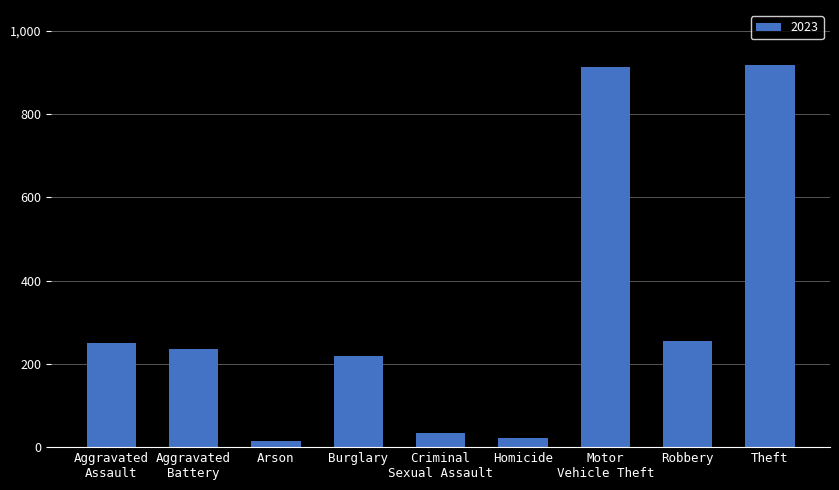

What is the difference between the maximum and minimum values?

904